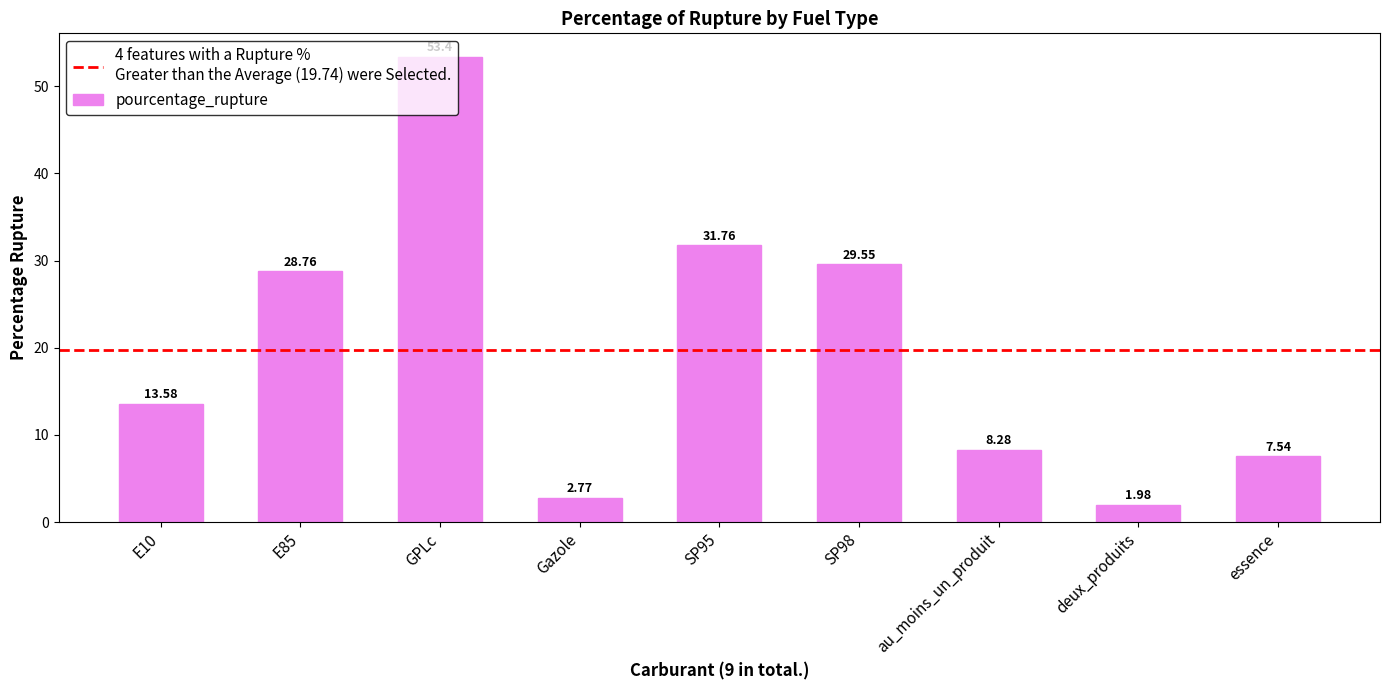

Which label corresponds to the largest value in the chart?

GPLc